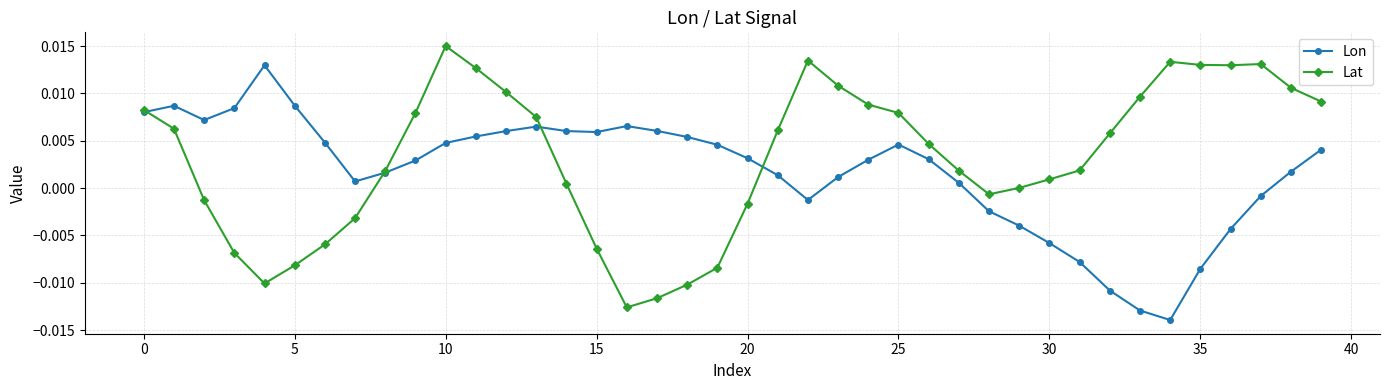

Rank the series by their average value, from highest to lowest.

Lat, Lon